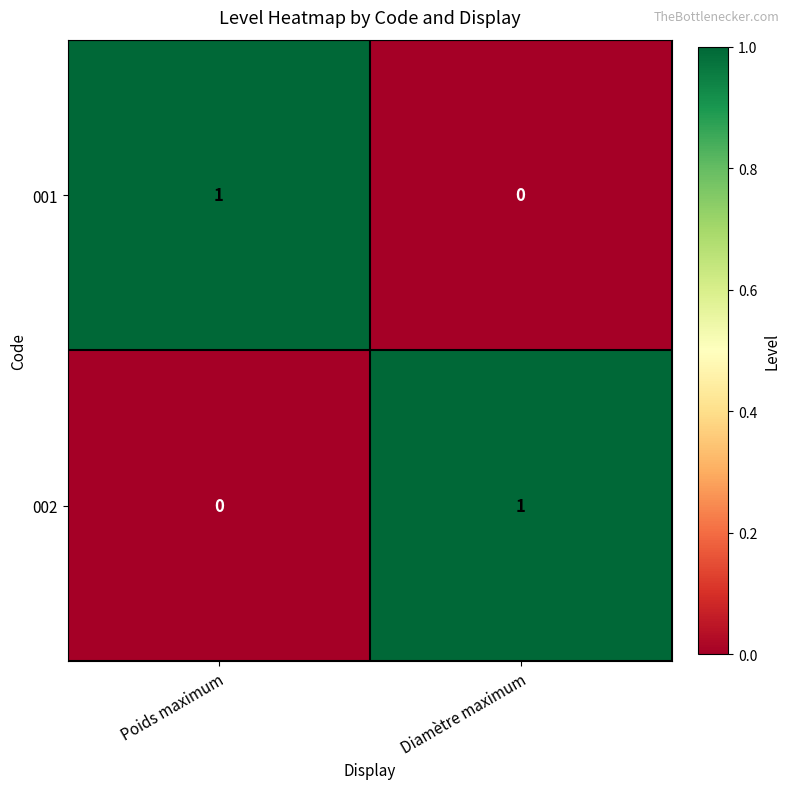

Rank the series at Poids maximum from lowest to highest value.

002, 001